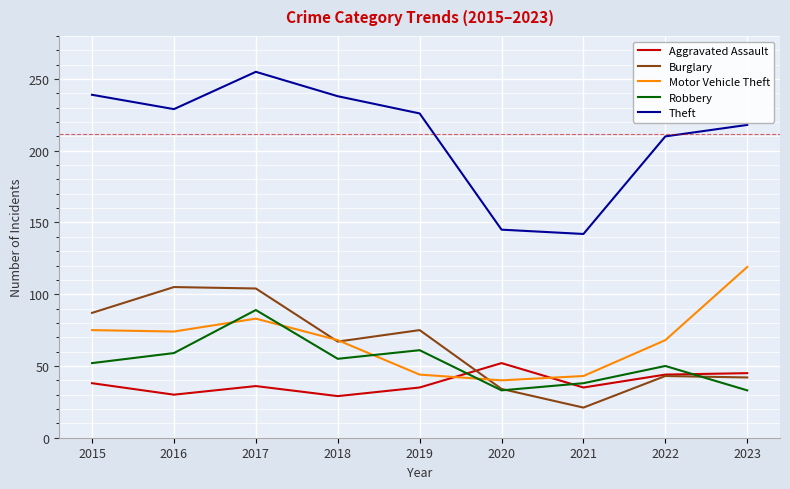

Read the Robbery value at 2016.

59